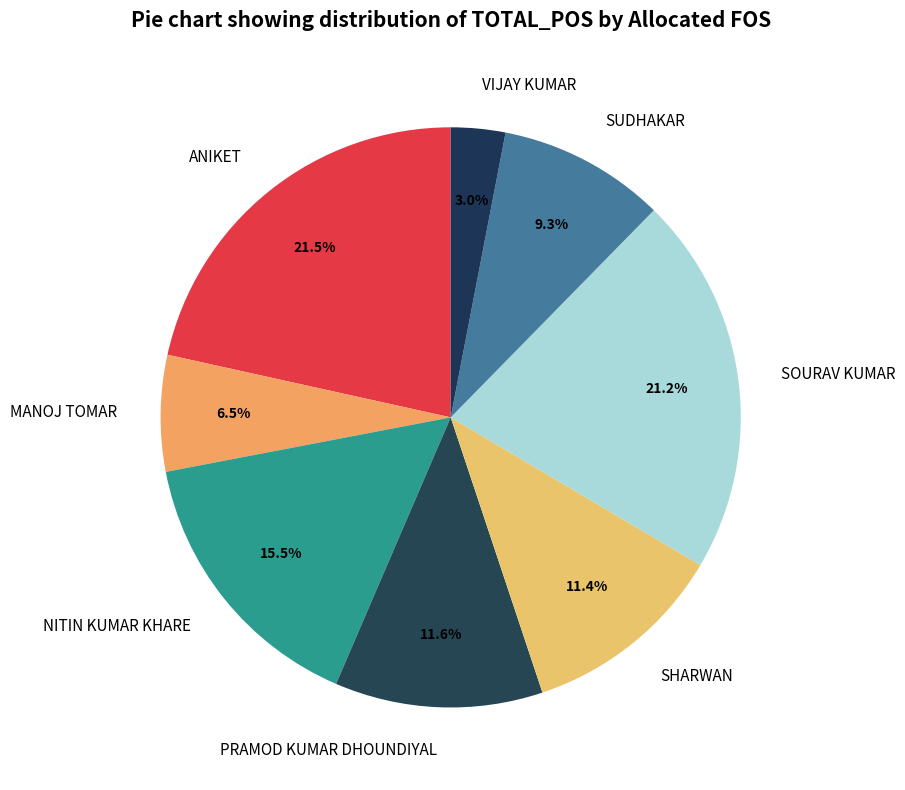

What is the total percentage of VIJAY KUMAR and SOURAV KUMAR?

24.2%